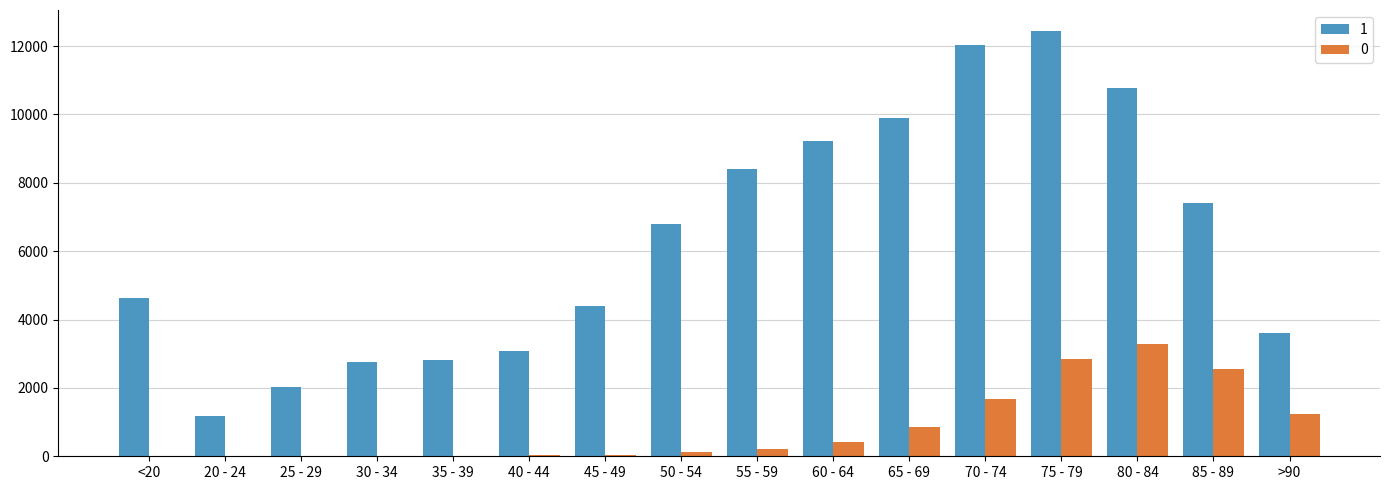

What is the average value of the 0 series?

834